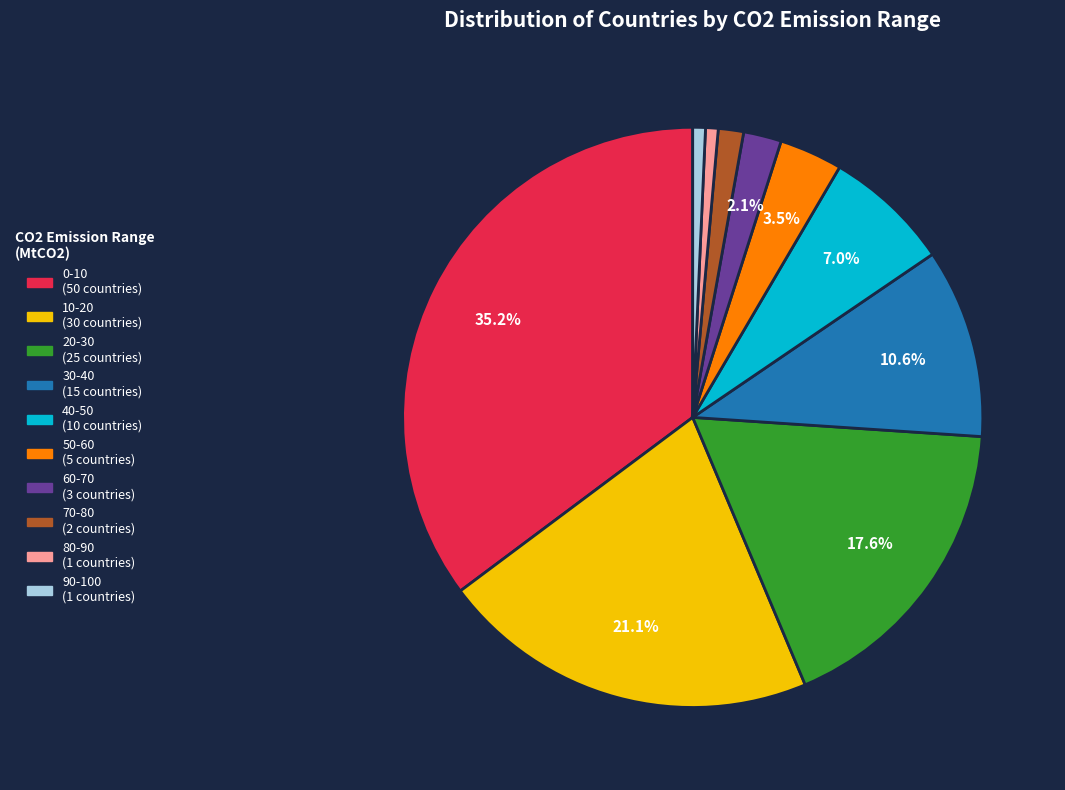

Which category has the biggest portion of the pie?

0-10